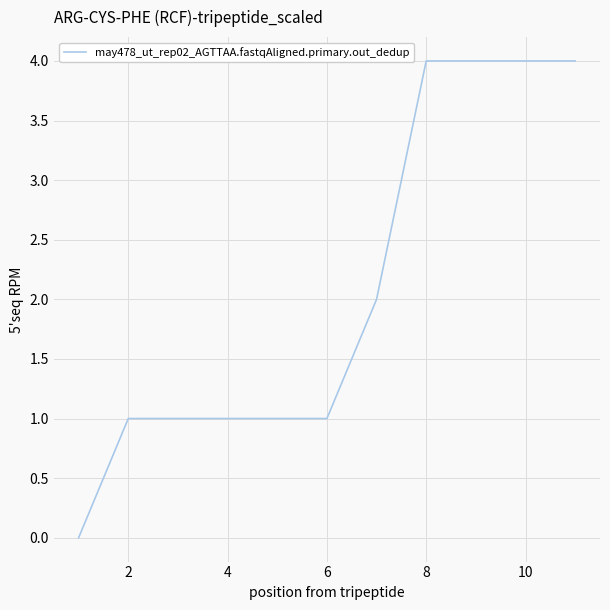

What is the greatest value displayed?

4